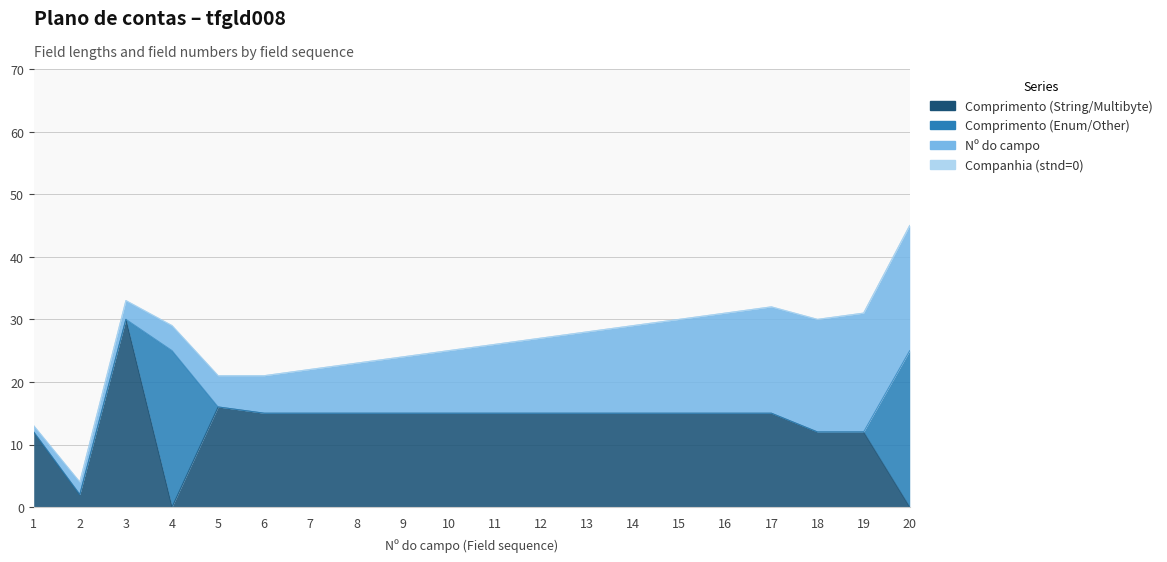

How many data points in Comprimento (Enum/Other) are above 0?

2